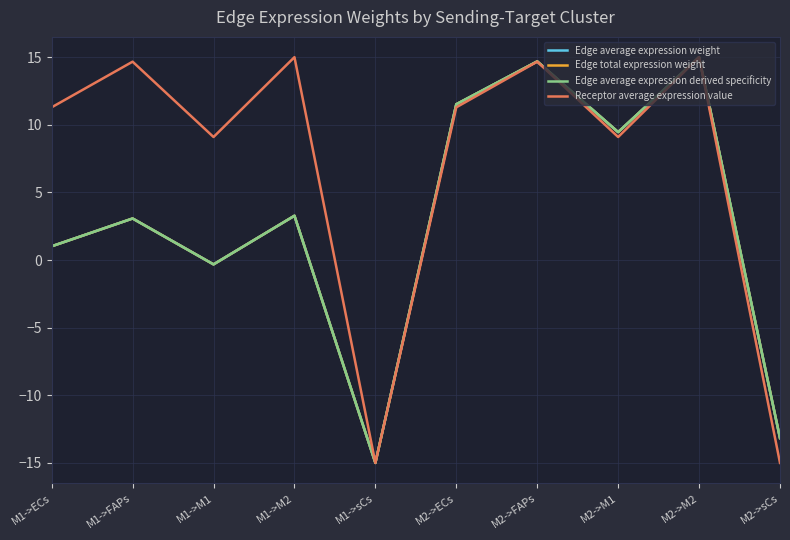

Is this an area chart (filled region under the line)?

No